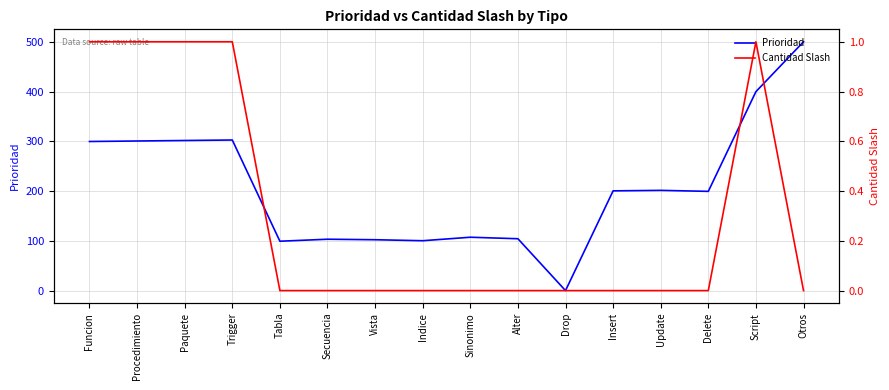

The Cantidad Slash series shows 1 at Trigger. True or false?

False